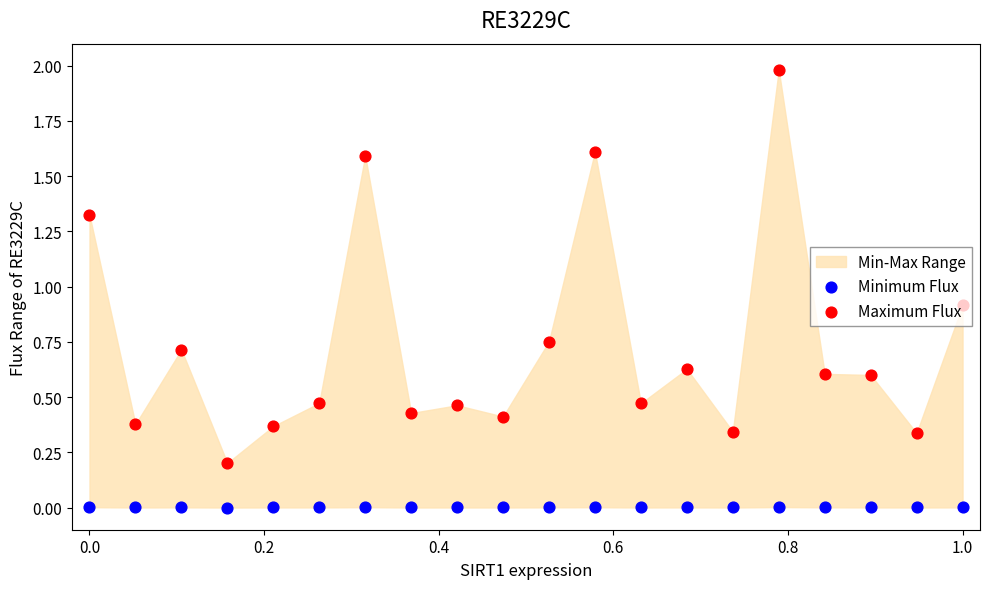

At how many categories does at least one series exceed 1?

4